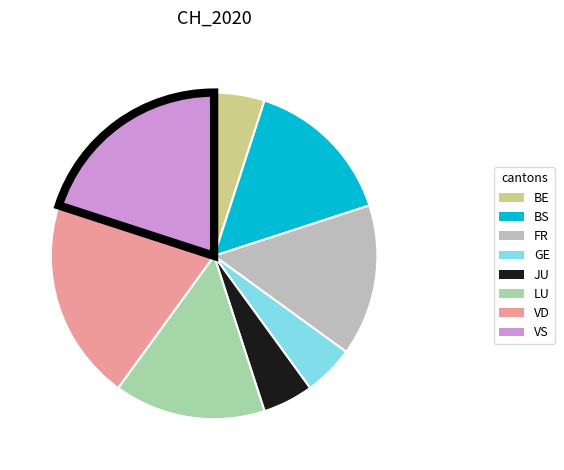

Combined, do BS and JU account for over 50%?

No